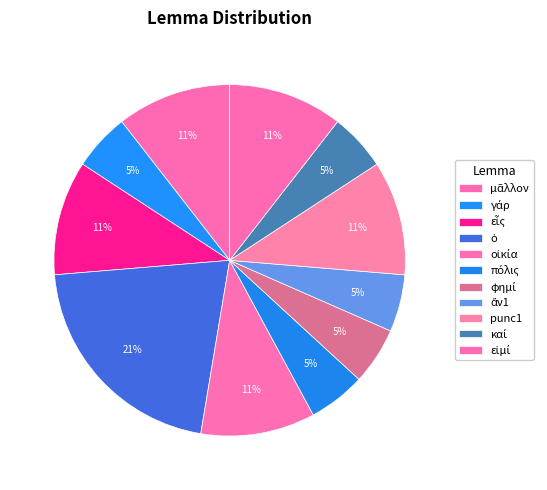

The μᾶλλον slice represents 11% of the pie. True or false?

True